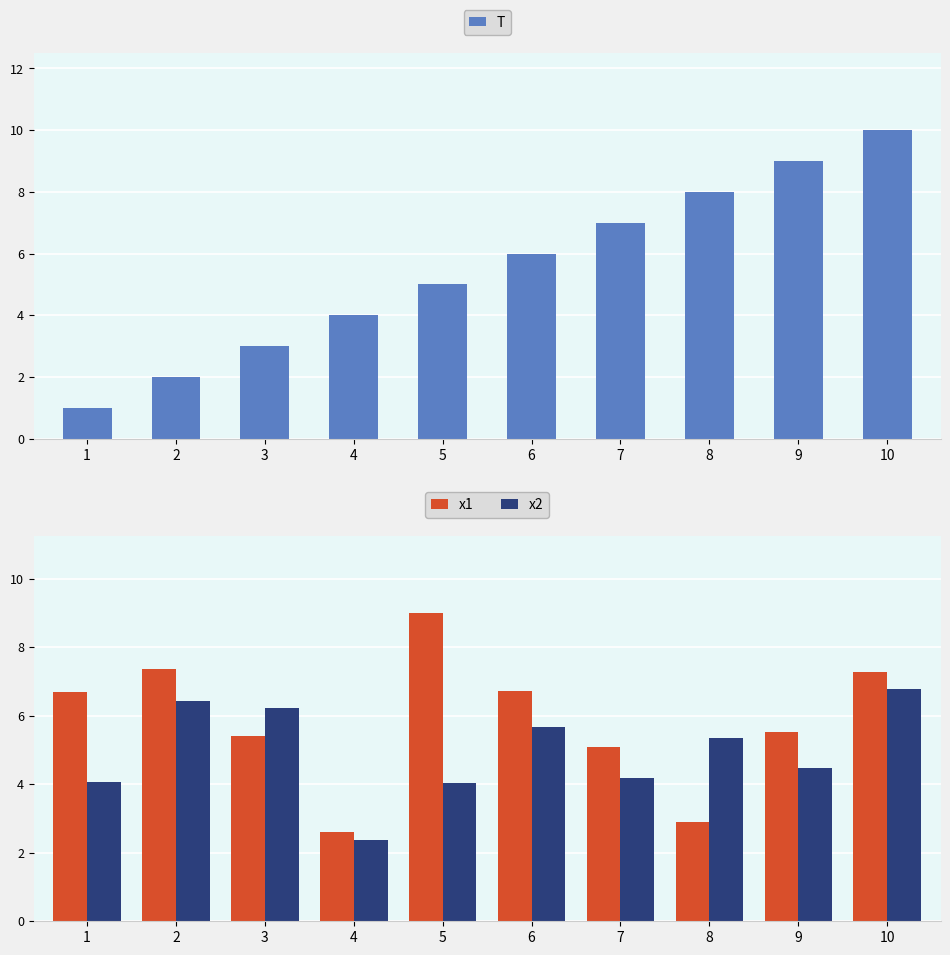

What is the sum of all x2 values?

49.6